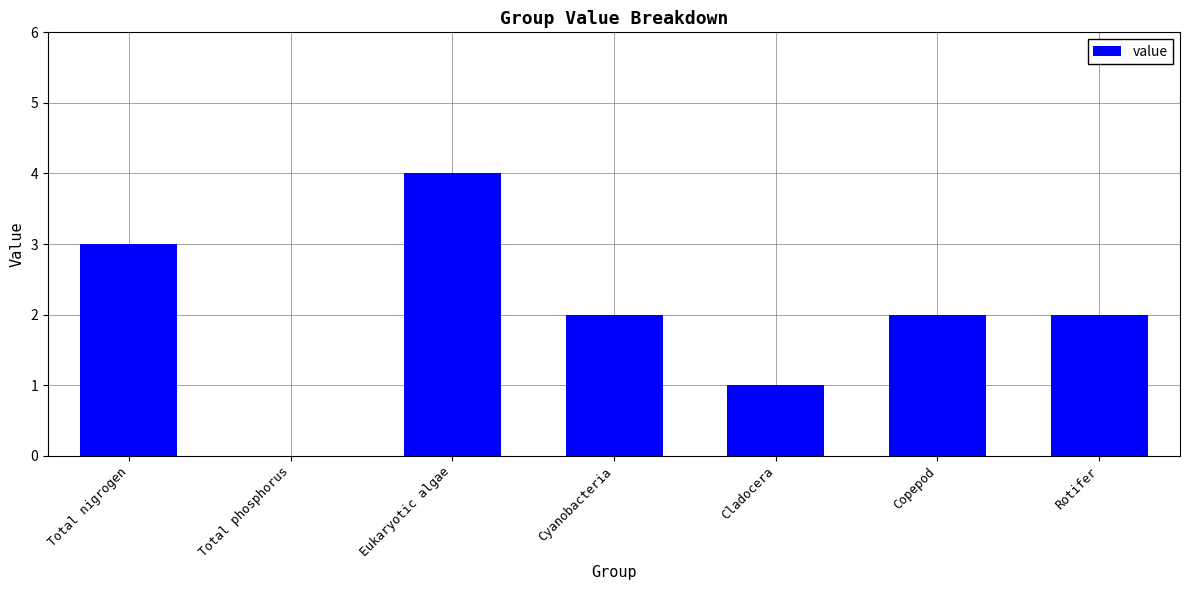

What is the sum of the values at Rotifer and Total nigrogen?

5